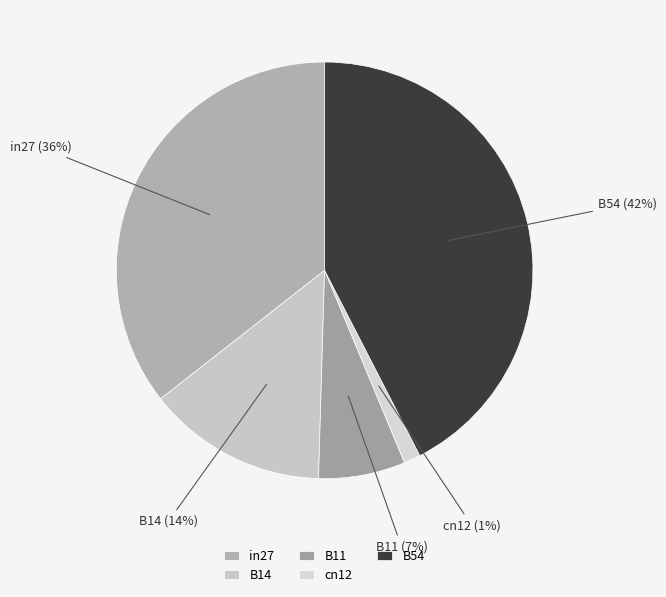

What percentage is the cn12 slice, to the nearest percent?

1%